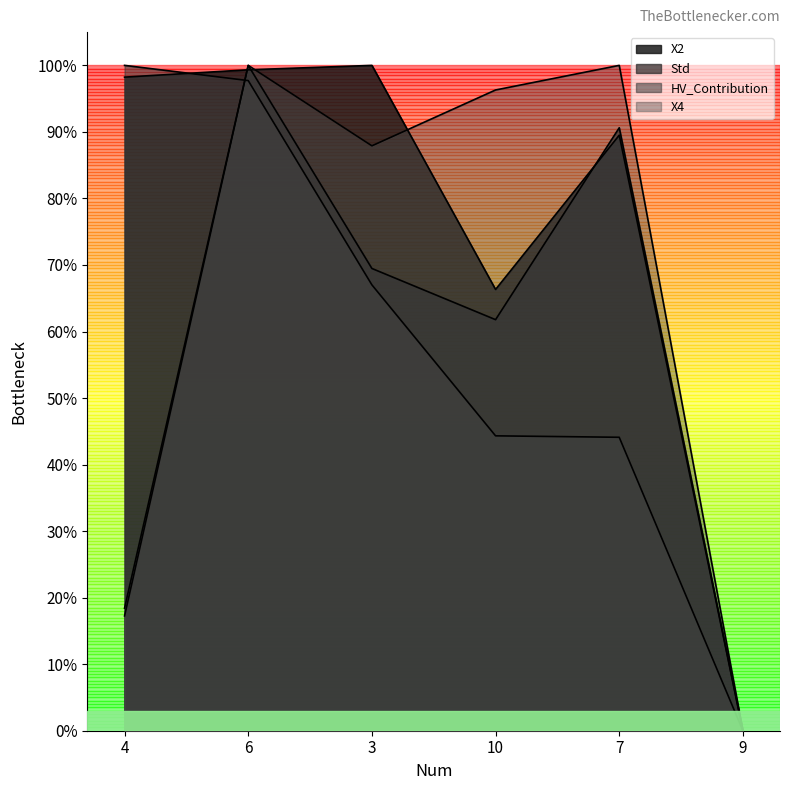

At which category is the sum across all series the highest?

6